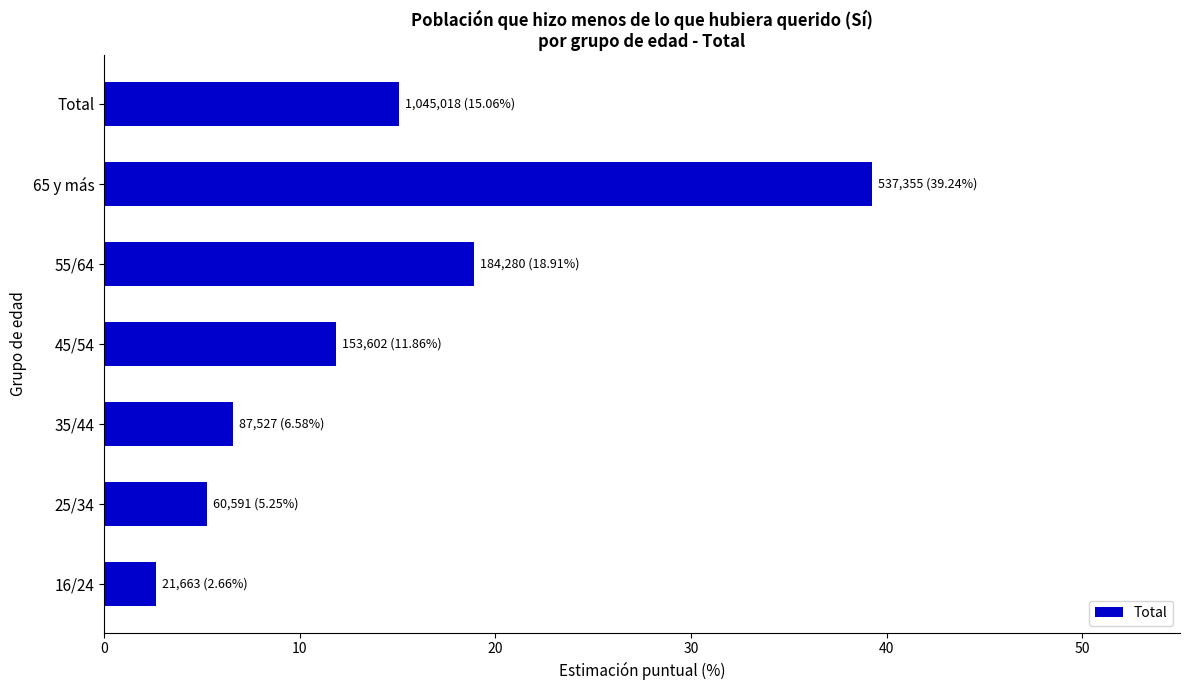

The chart shows a value of 11.9 at 45/54. True or false?

True